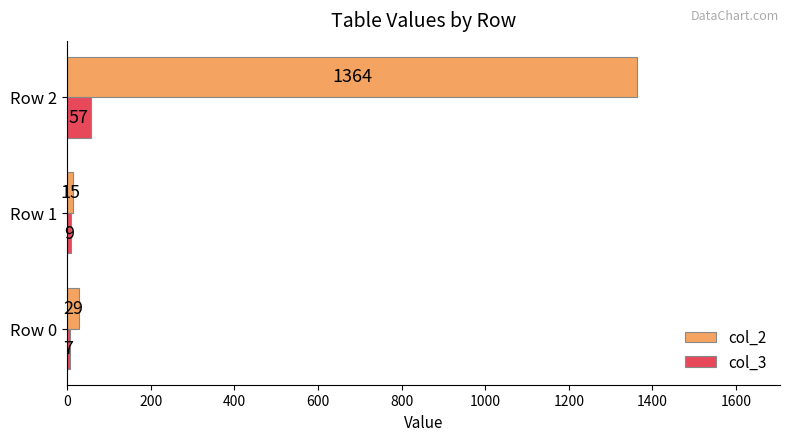

List the series in order of their overall mean, lowest first.

col_3, col_2